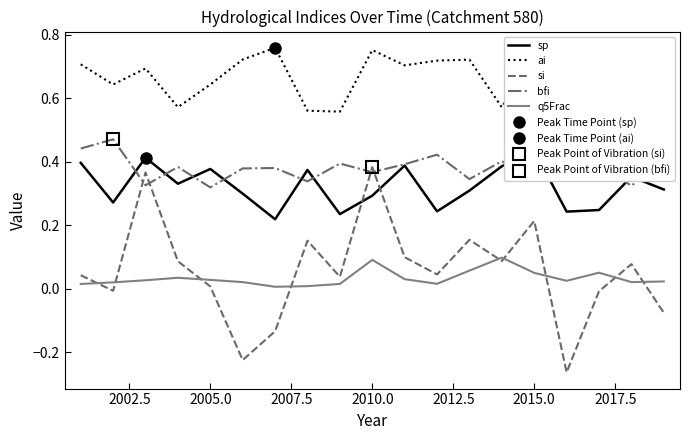

What is the average value of the sp series?

0.3